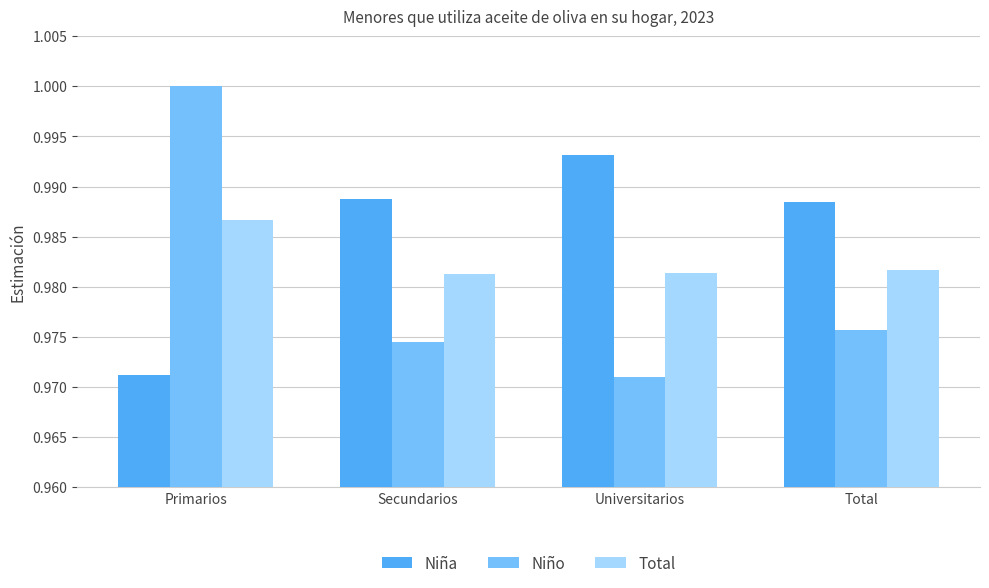

How many data points does each series have?

4